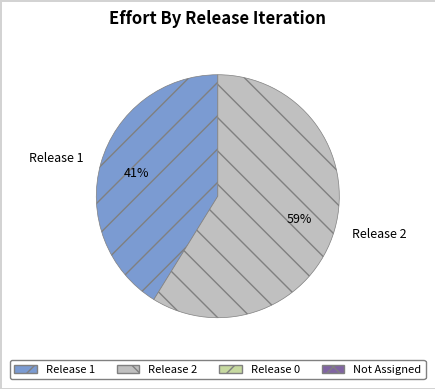

Which has a higher value, Release 1 or Release 2?

Release 2